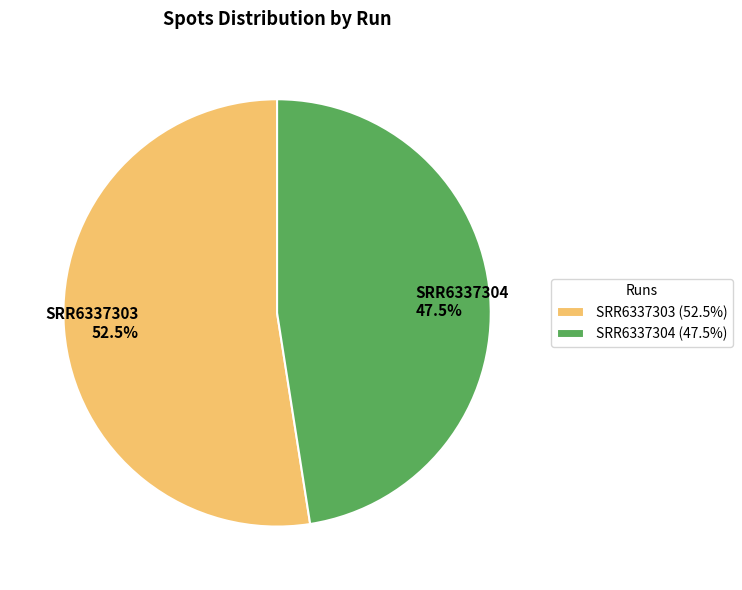

Is it true that SRR6337304 is 33% of the pie?

False